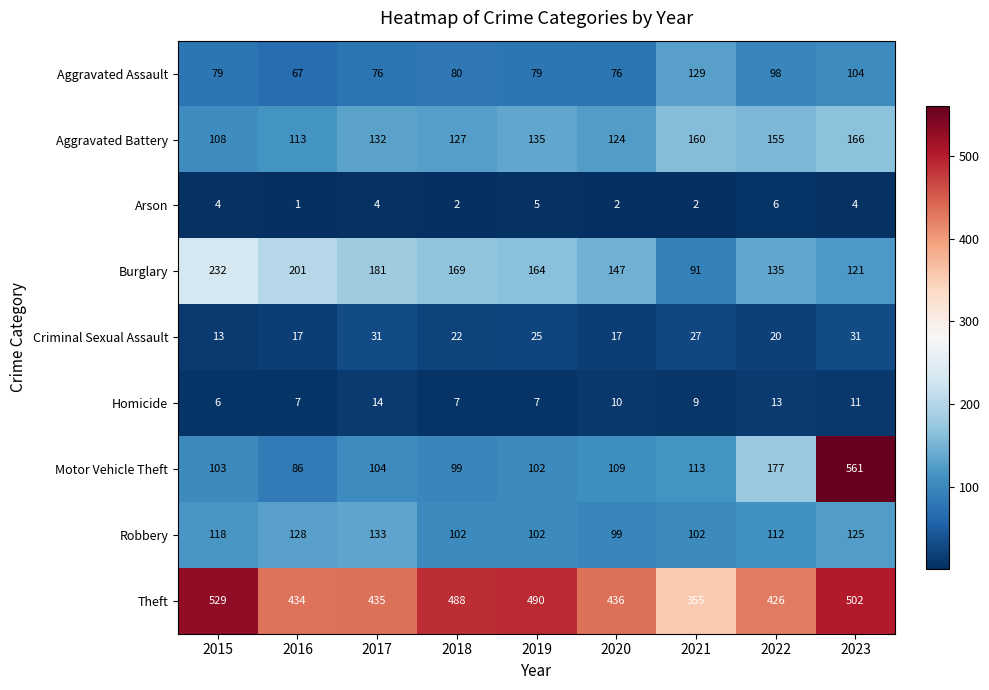

Rank the series at 2018 from highest to lowest value.

Theft, Burglary, Aggravated Battery, Robbery, Motor Vehicle Theft, Aggravated Assault, Criminal Sexual Assault, Homicide, Arson